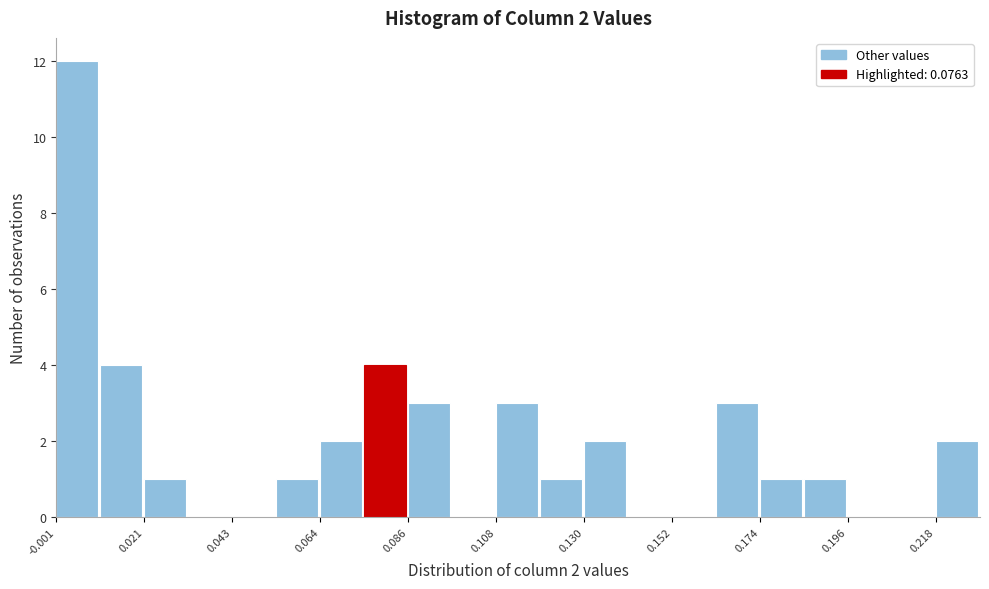

Read against the x-axis, roughly where is the centre of the tallest bar?

0.005